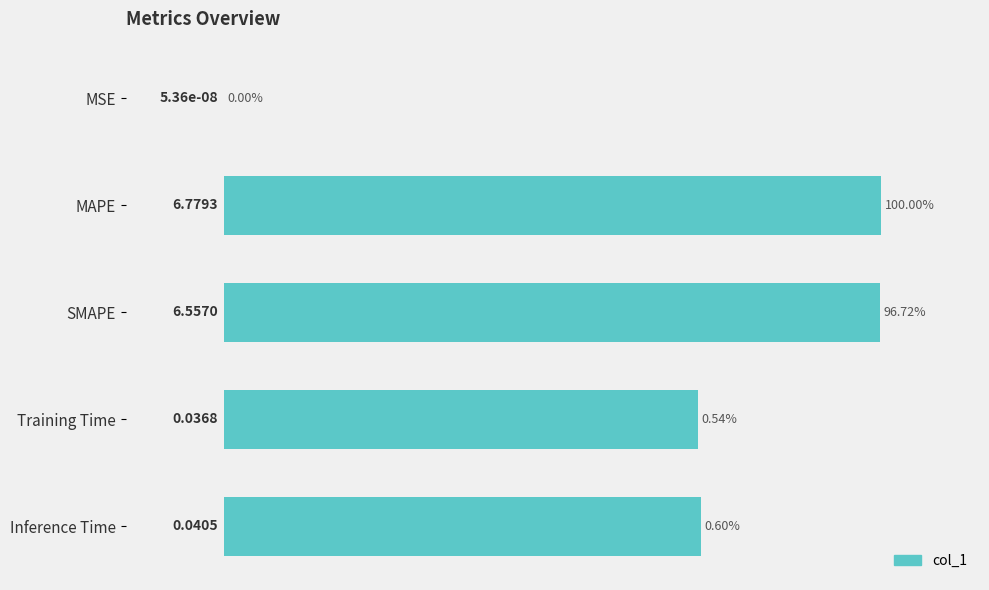

Which category has the highest value across all series?

MAPE